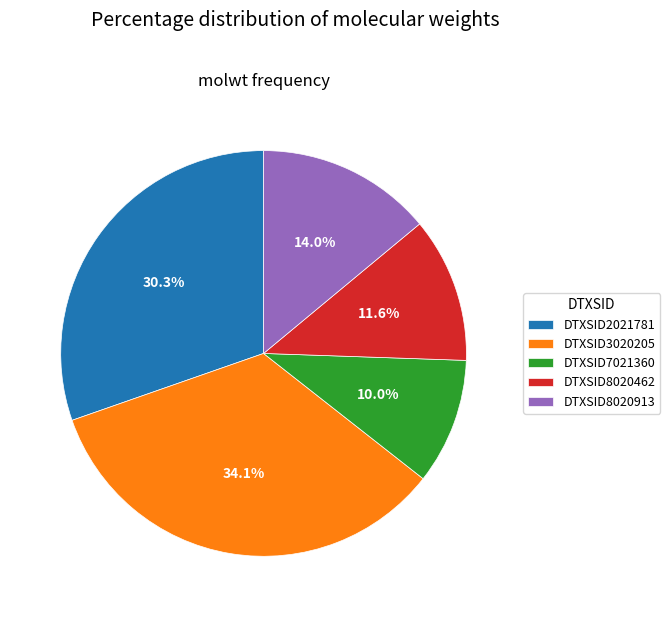

Which has a higher value, DTXSID8020462 or DTXSID7021360?

DTXSID8020462